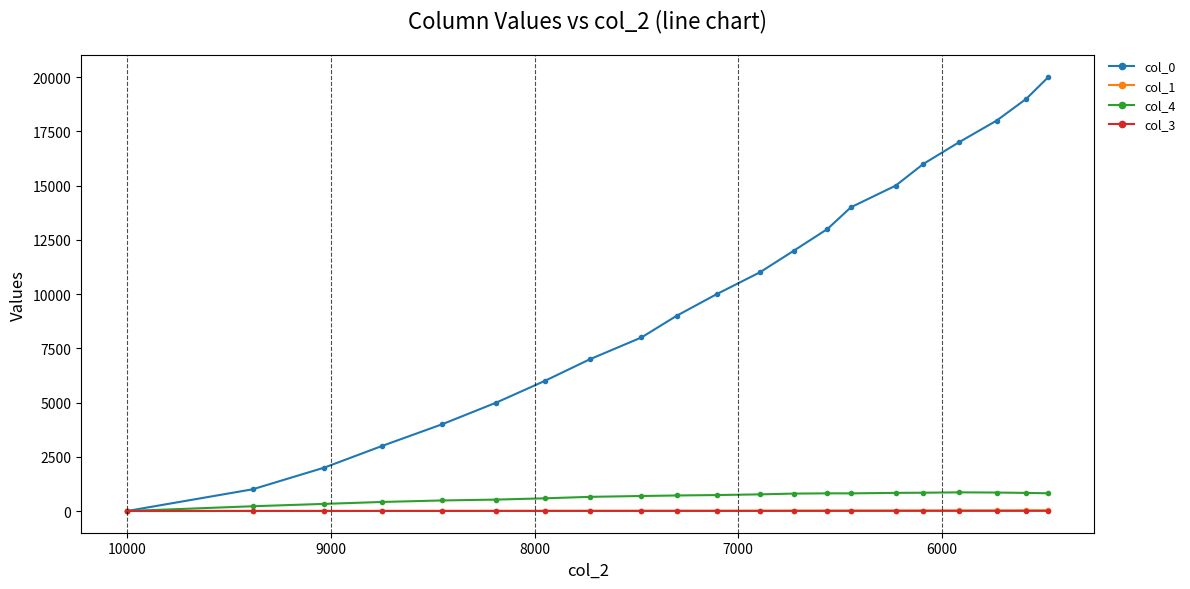

How many values in the col_3 series are below 6?

5